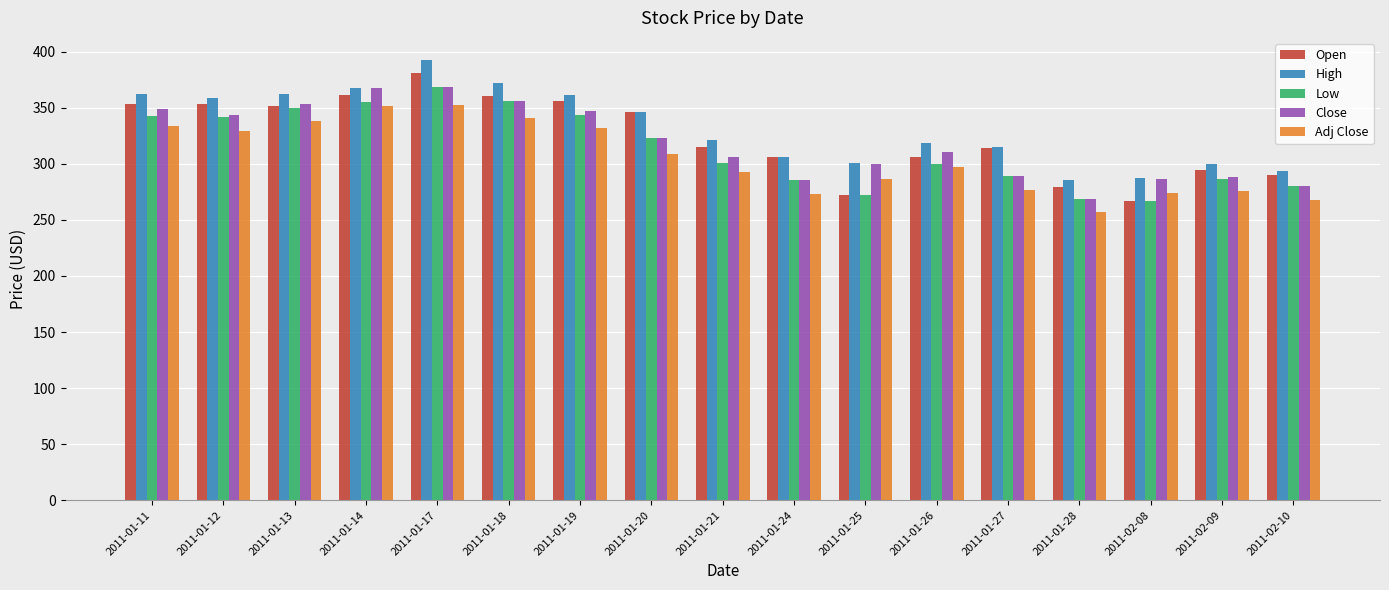

Which series has the largest total across all categories?

High